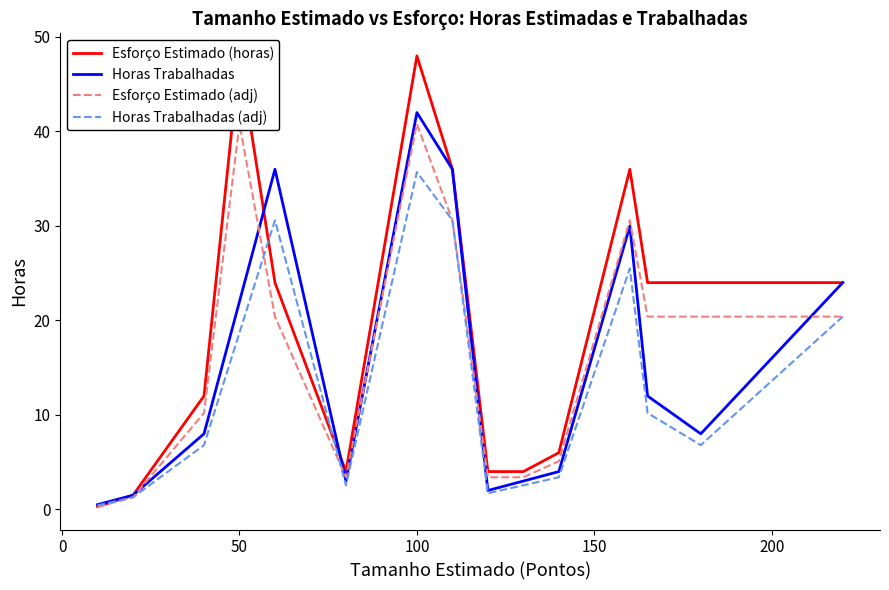

Rank the series by their maximum value, from lowest to highest.

Horas Trabalhadas (adj), Esforço Estimado (adj), Horas Trabalhadas, Esforço Estimado (horas)